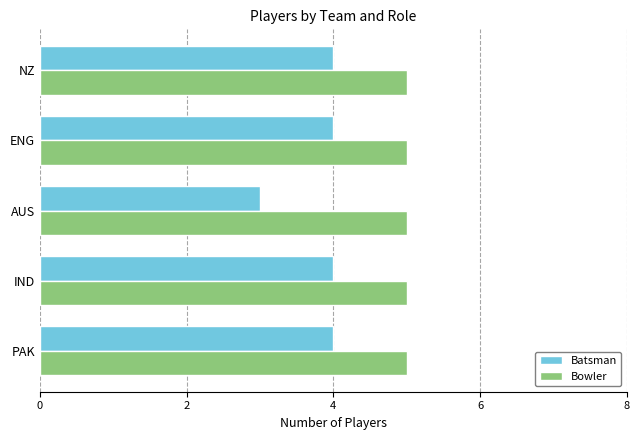

Rank the series by their maximum value, from lowest to highest.

Batsman, Bowler